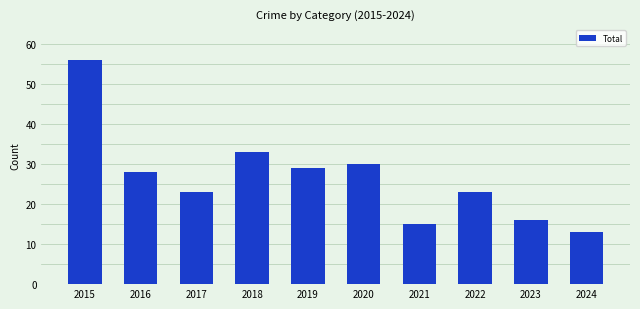

Approximately how many times larger is the value at 2021 compared to 2023?

0.9